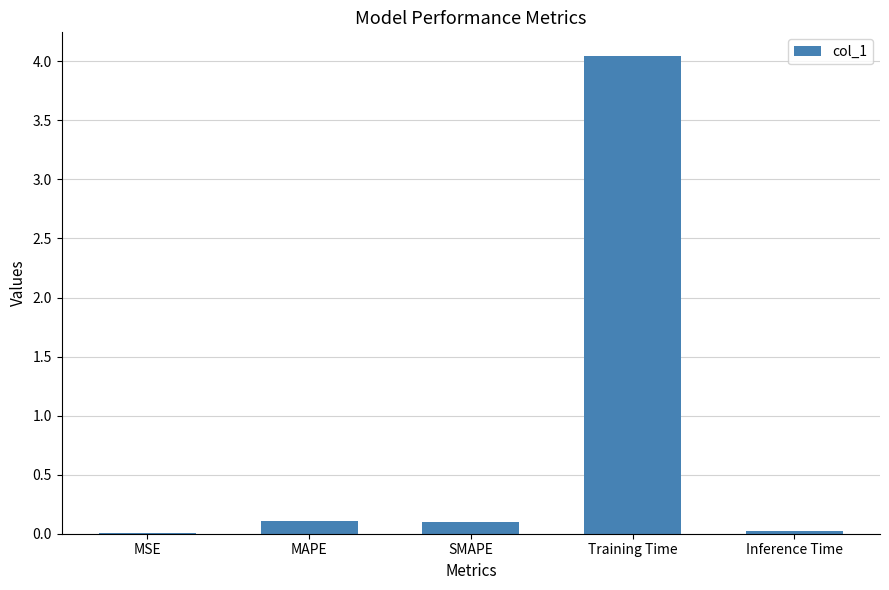

What is the change in value from Training Time to Inference Time?

-4.0